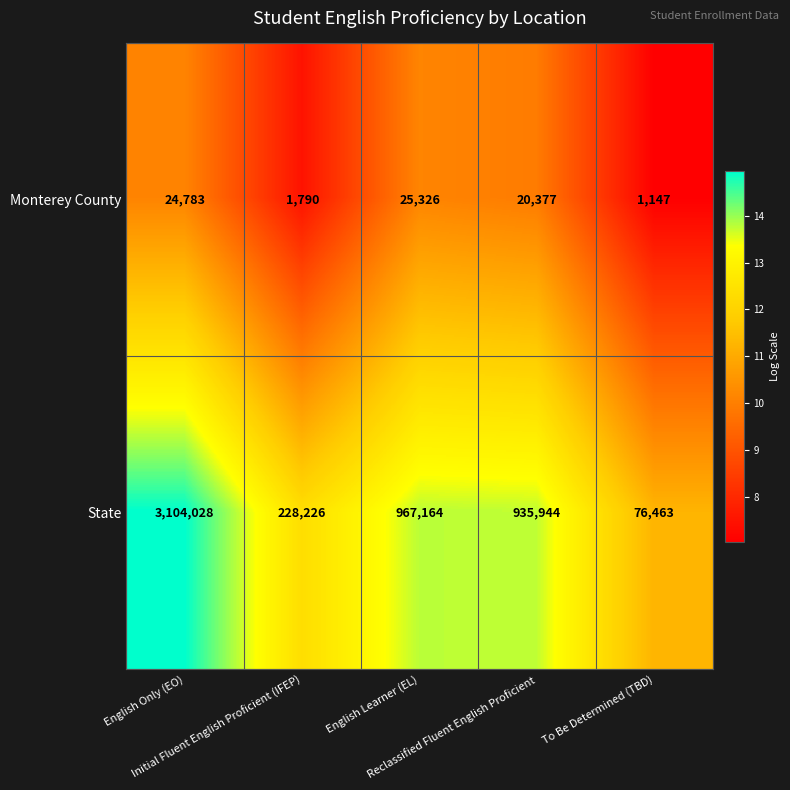

Which series has the largest total across all categories?

State